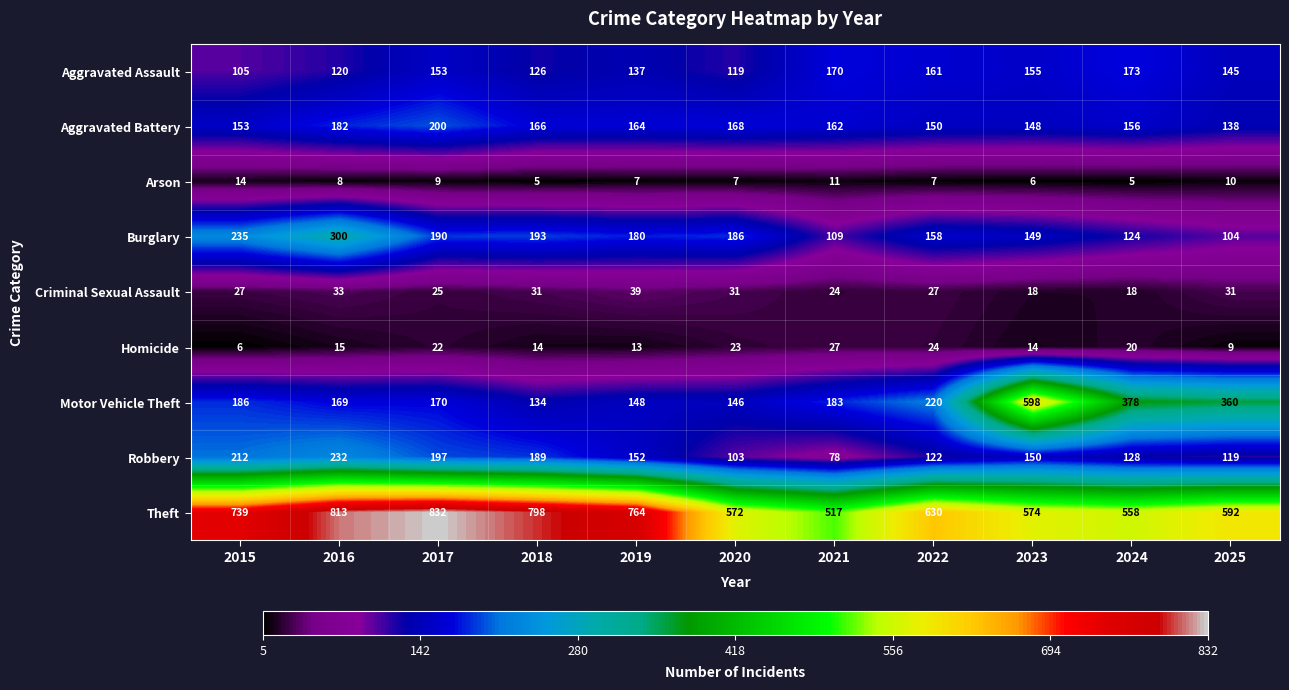

What is the difference between the highest and lowest values at 2016?

805